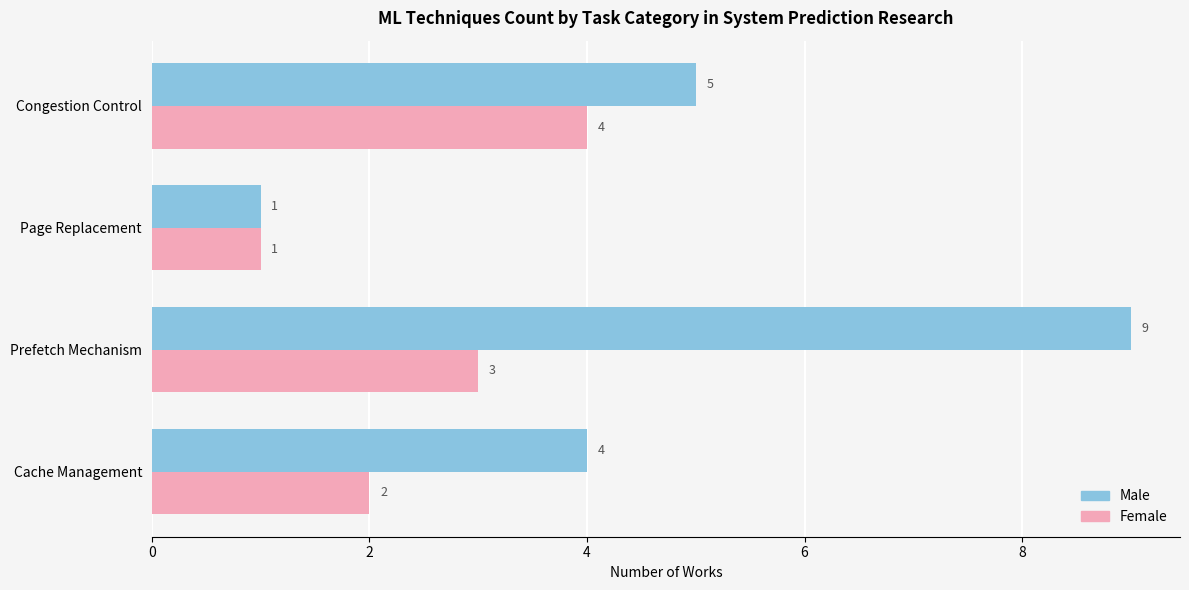

At how many categories does at least one series exceed 2?

3